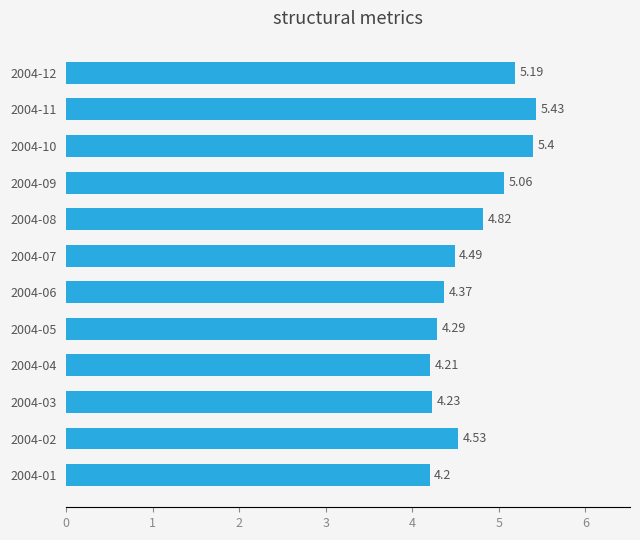

What is the difference between the maximum and minimum values?

1.2